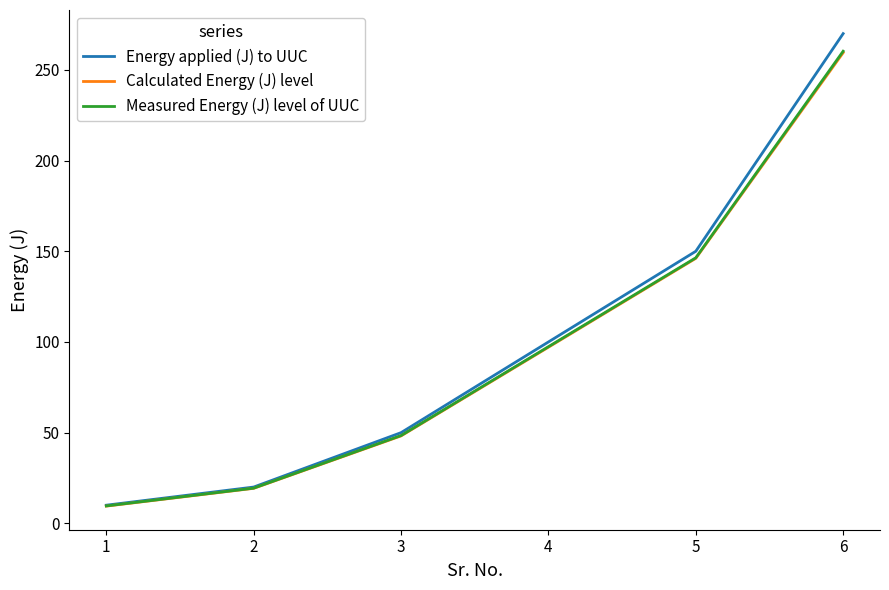

At how many categories does at least one series exceed 220?

1